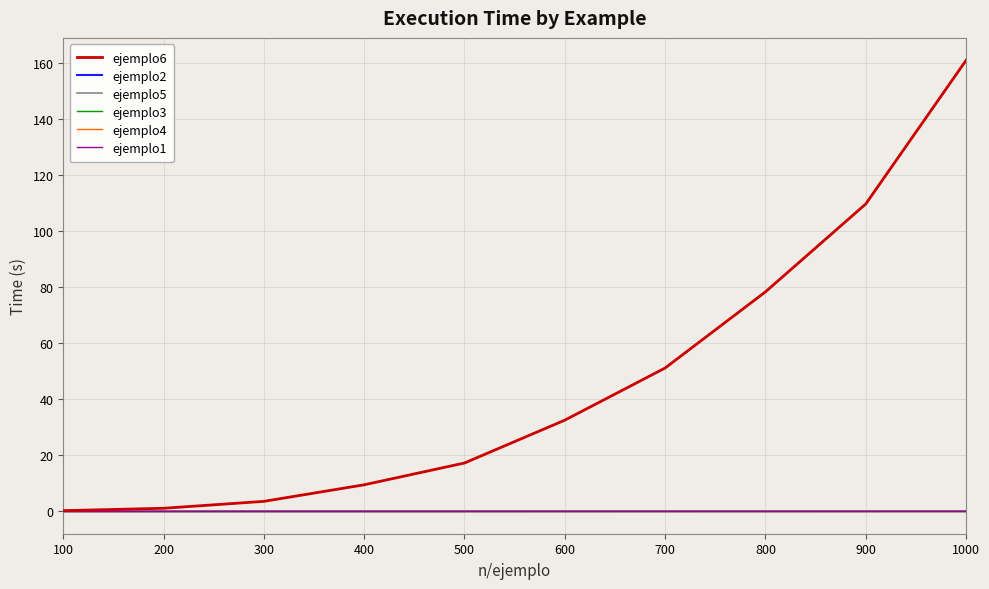

What are all the series names shown in the legend?

ejemplo6, ejemplo2, ejemplo5, ejemplo3, ejemplo4, ejemplo1